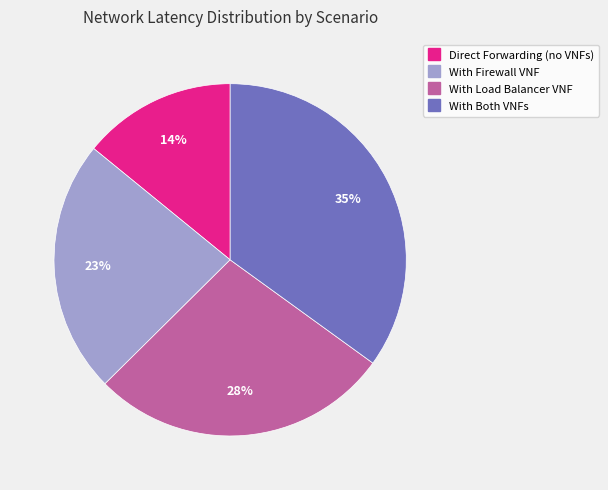

The With Firewall VNF slice represents 23% of the pie. True or false?

True